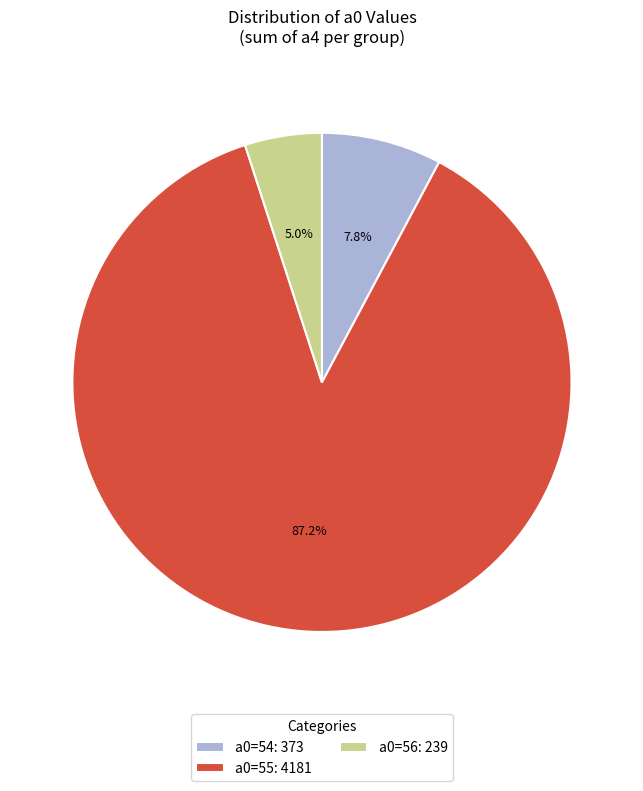

Does any single category account for the majority?

Yes